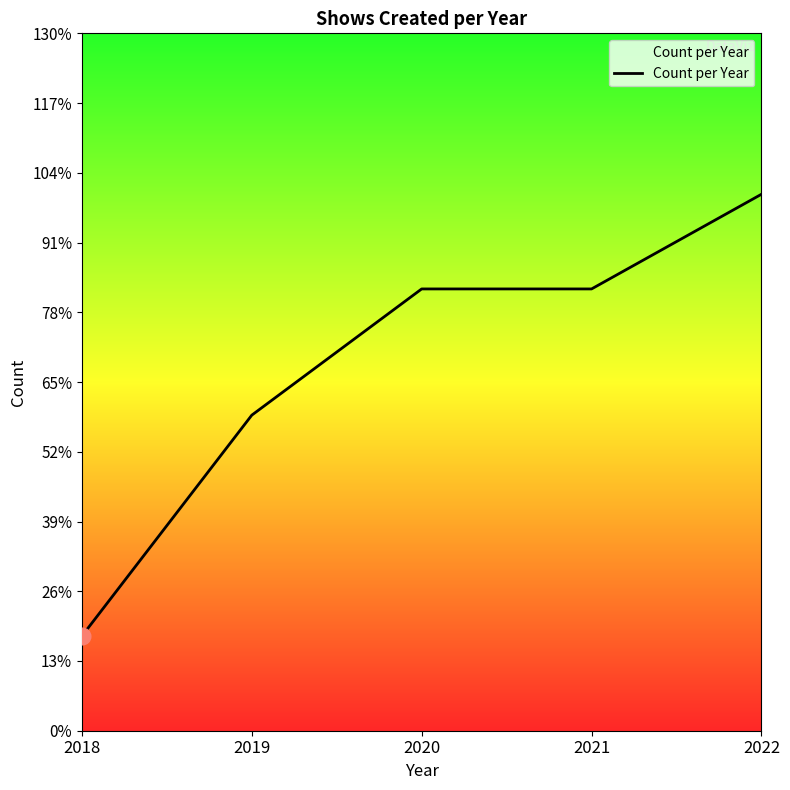

The chart shows a value of 14 at 2021. True or false?

True